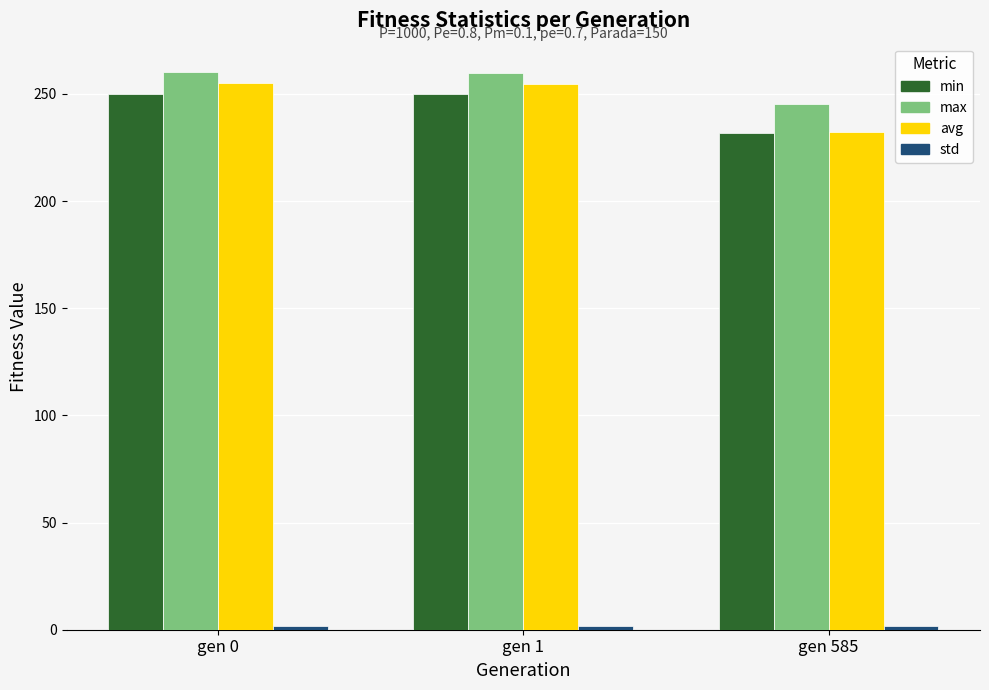

What is the highest value of the min series?

250.1